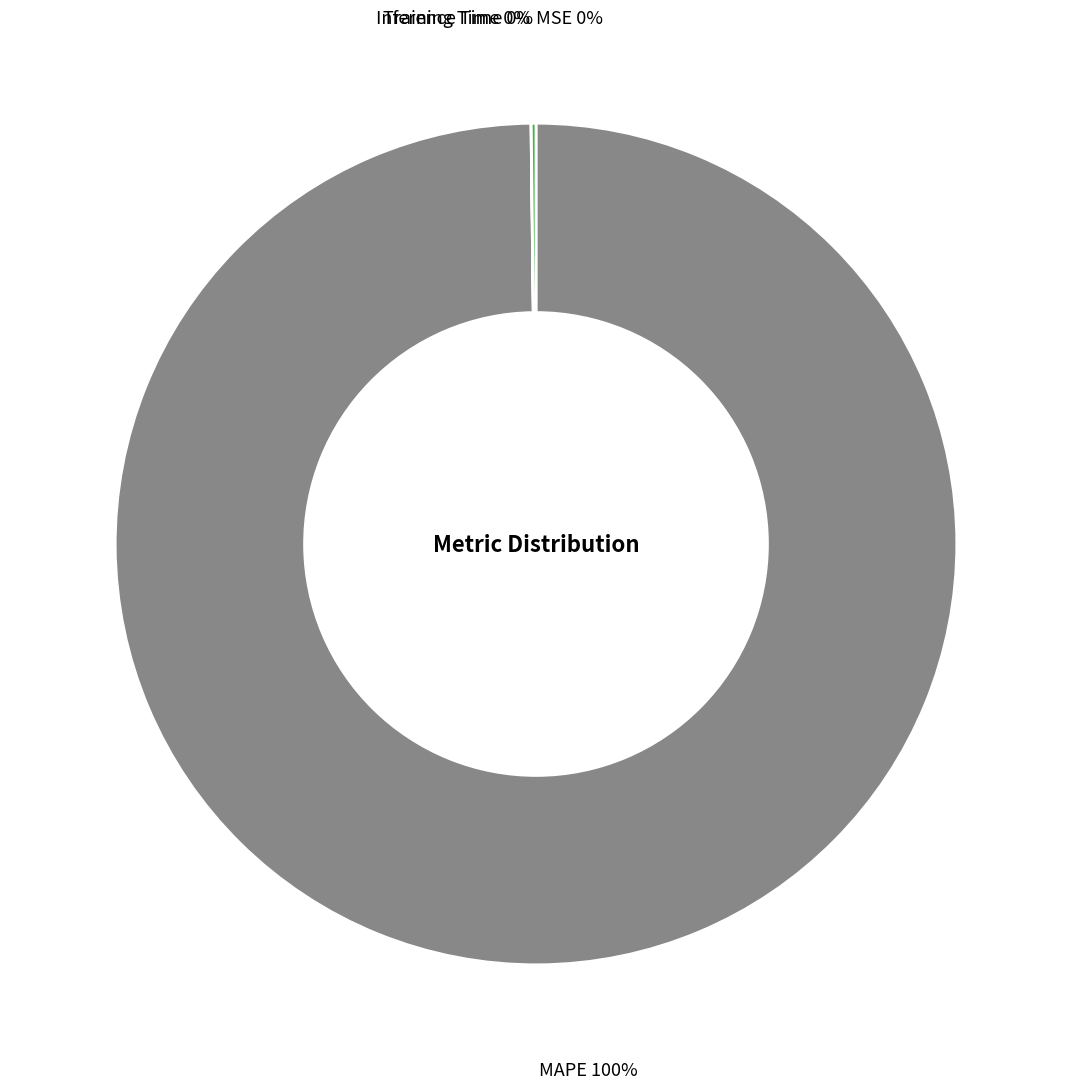

To the nearest percent, what is the difference between the largest and smallest slice percentages?

100%